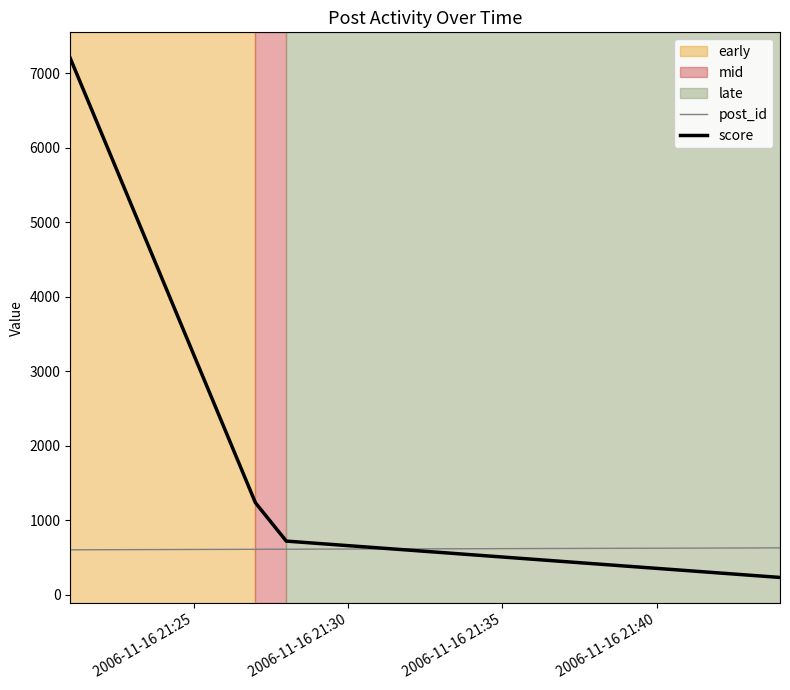

Which series has the widest spread of values?

score